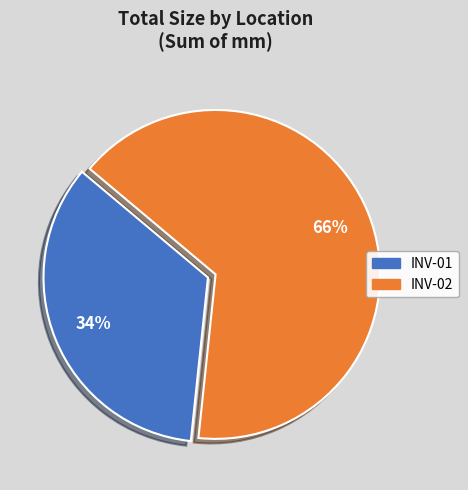

What is the smallest slice in the pie chart?

INV-01